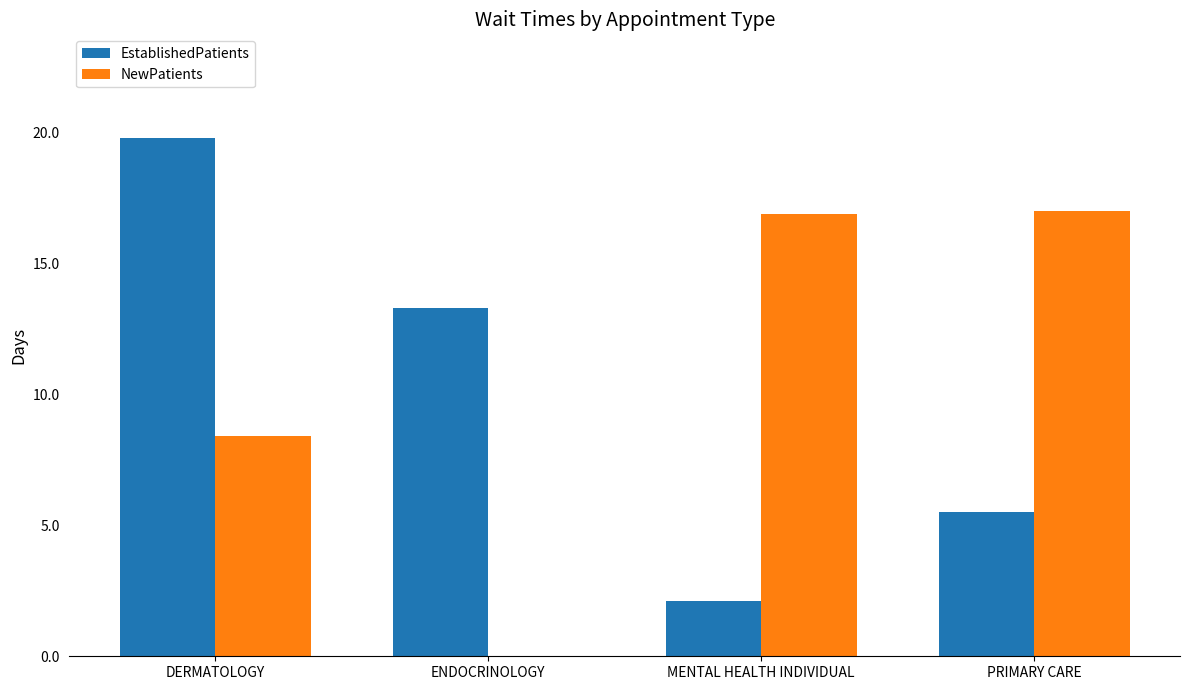

How many groups of bars are there?

4